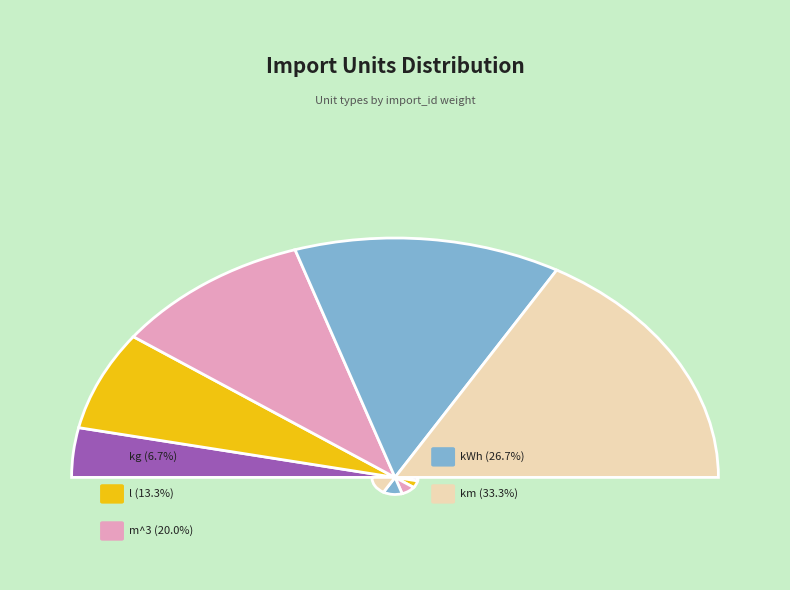

Rank the categories by value from lowest to highest.

kg, l, m^3, kWh, km